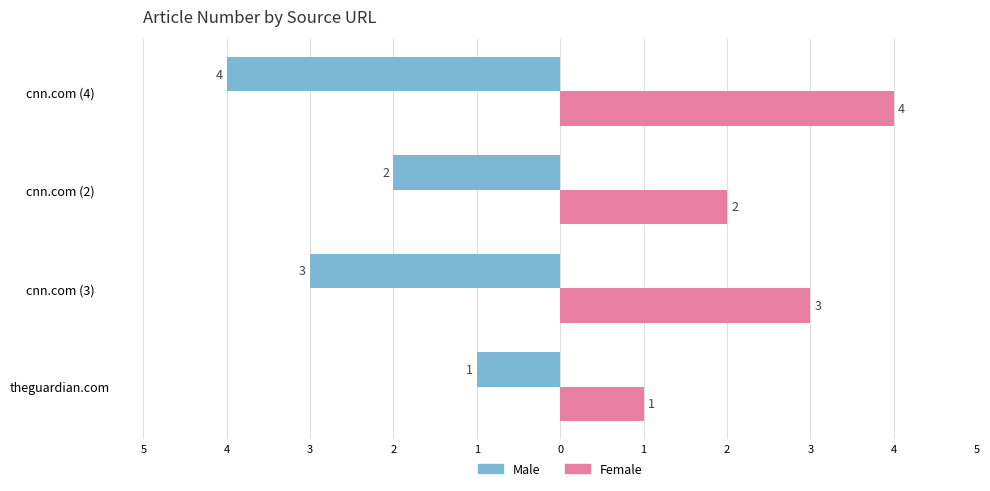

How many bars are there in total?

8